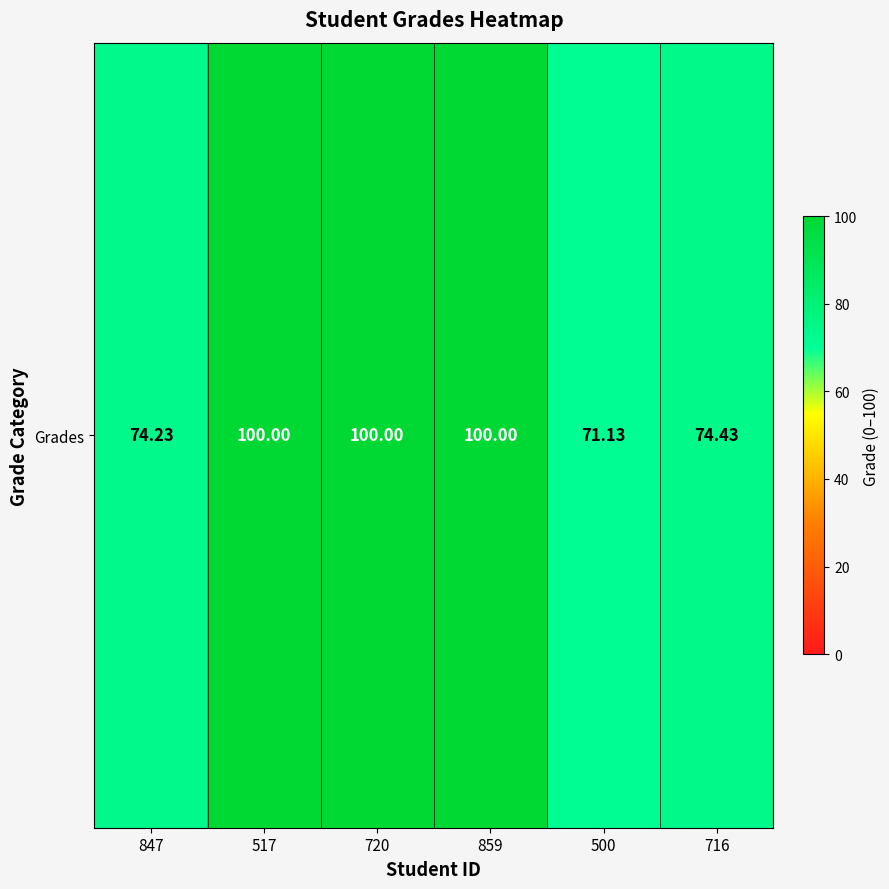

What is the smallest value displayed?

71.1